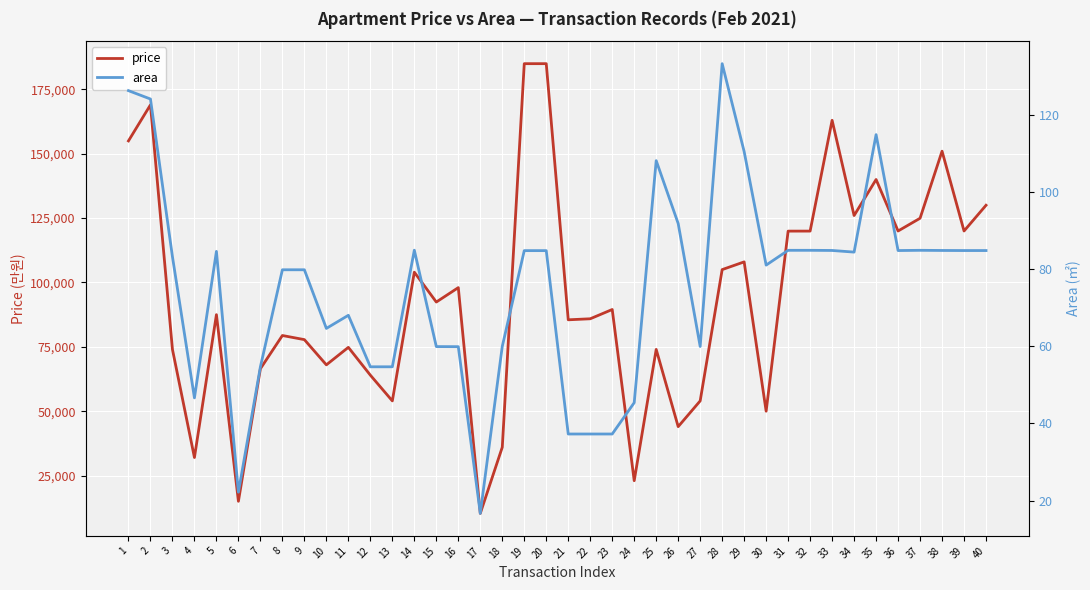

At which label does area first exceed 84?

1